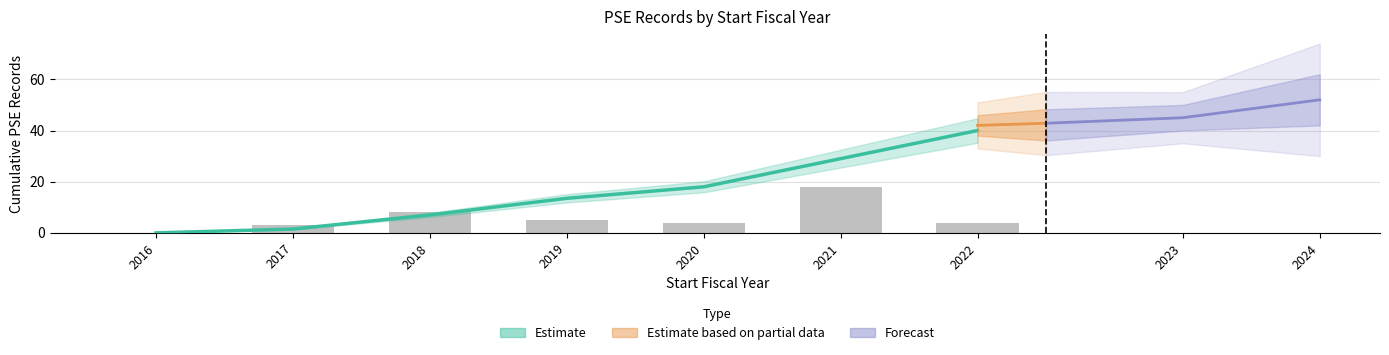

Between 2017 and 2016, which is larger?

2017